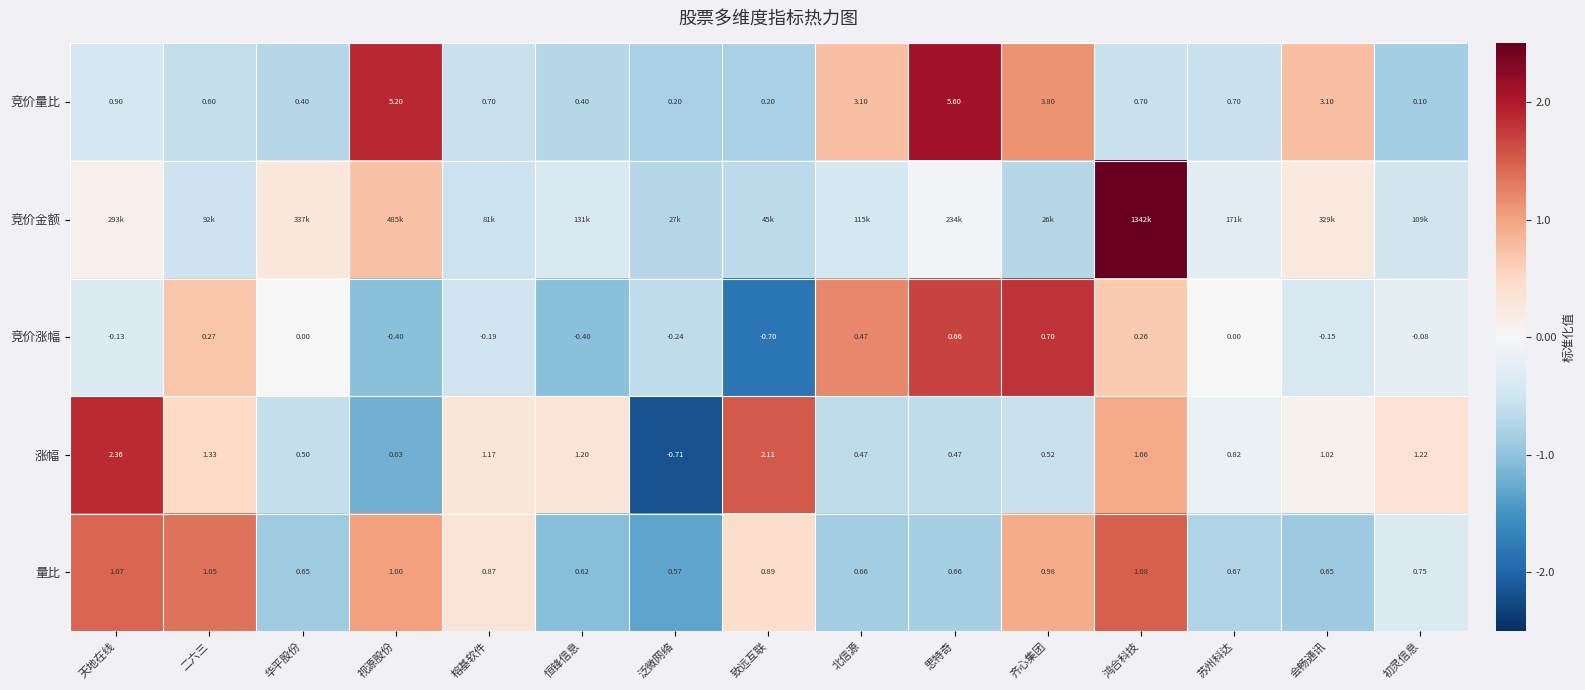

The 量比 series shows 2.4 at 二六三. True or false?

False